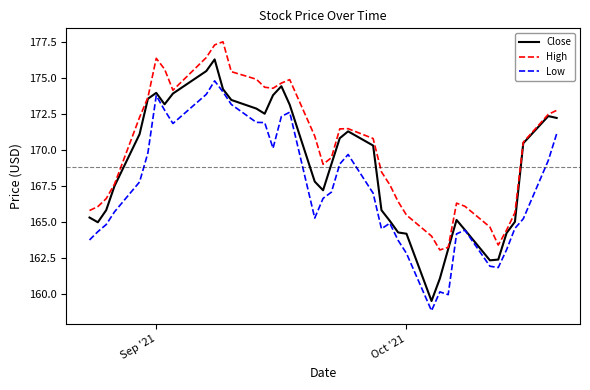

List the series in order of their peak value, lowest first.

Low, Close, High